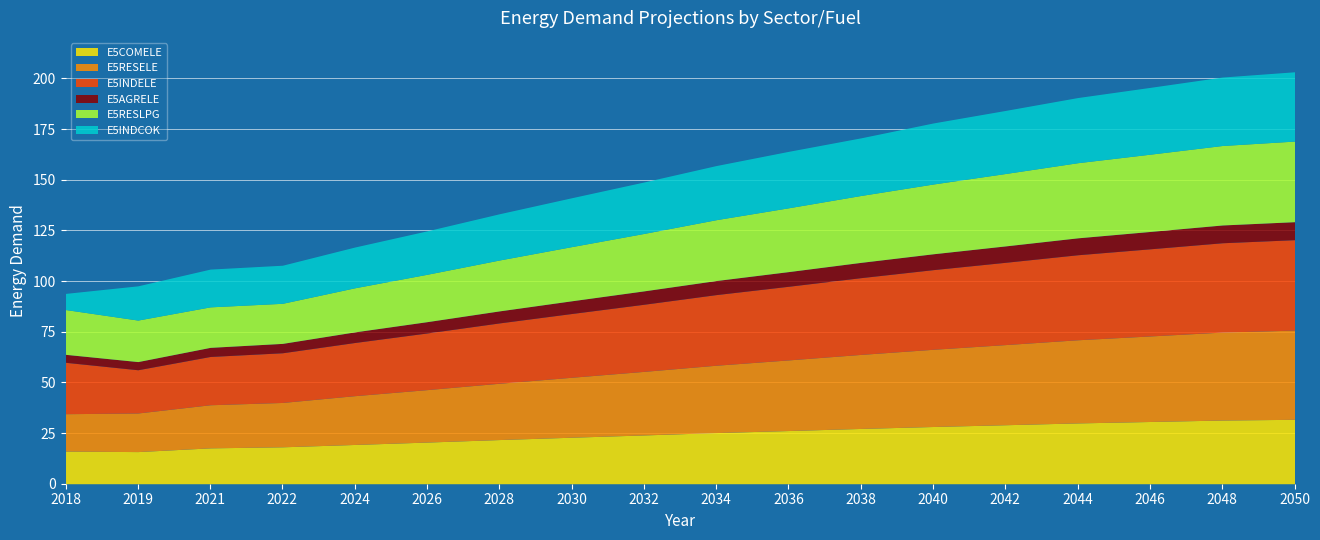

Reading left to right, list all the values displayed in this chart.

E5COMELE: 16.1	15.9	17.7	18.2	19.4	20.6	21.8	22.9	24.1	25.2	26.2	27.3	28.2	29.1	30.0	30.7	31.4	31.8
E5RESELE: 18.4	19.0	21.3	21.9	24.1	25.9	27.8	29.6	31.4	33.2	34.8	36.5	38.1	39.5	41.0	42.2	43.4	44.0
E5INDELE: 25.4	21.3	23.8	24.5	26.2	28.0	29.8	31.5	33.1	34.8	36.3	37.9	39.3	40.6	41.9	43.0	44.1	44.6
E5AGRELE: 3.9	4.0	4.5	4.6	5.2	5.6	5.9	6.3	6.6	6.9	7.2	7.5	7.8	8.1	8.4	8.6	8.8	8.9
E5RESLPG: 22.1	20.5	20.0	19.8	21.8	23.4	25.1	26.7	28.3	30.0	31.5	33.0	34.4	35.7	37.1	38.1	39.2	39.8
E5INDCOK: 8.0	16.9	18.6	18.8	20.1	21.4	22.8	24.1	25.4	26.7	27.8	28.4	30.1	31.1	32.1	33.0	33.8	34.2